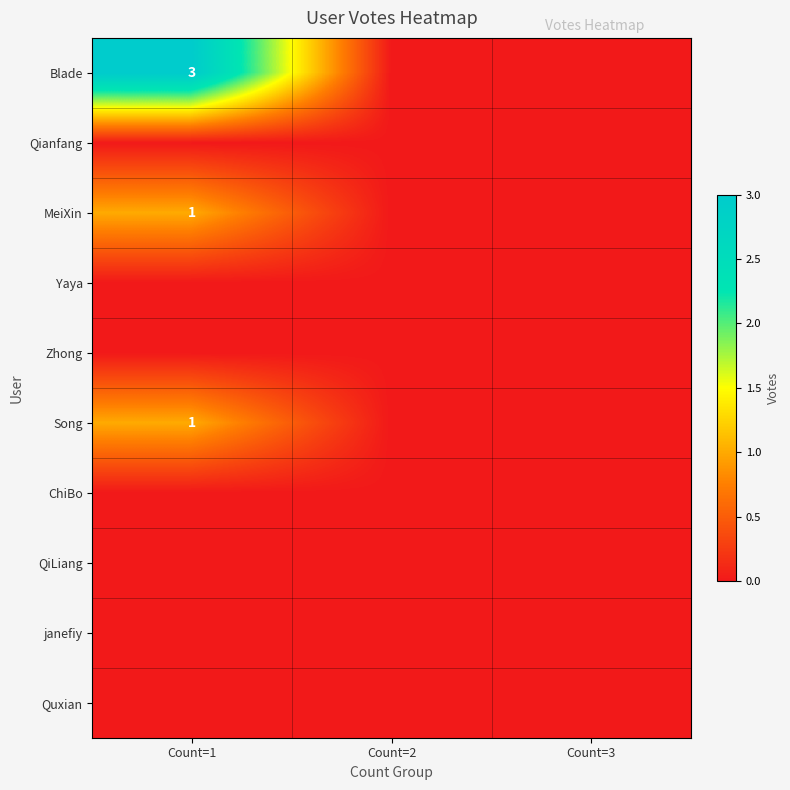

The value of Blade at Count=1 is 5. True or false?

False